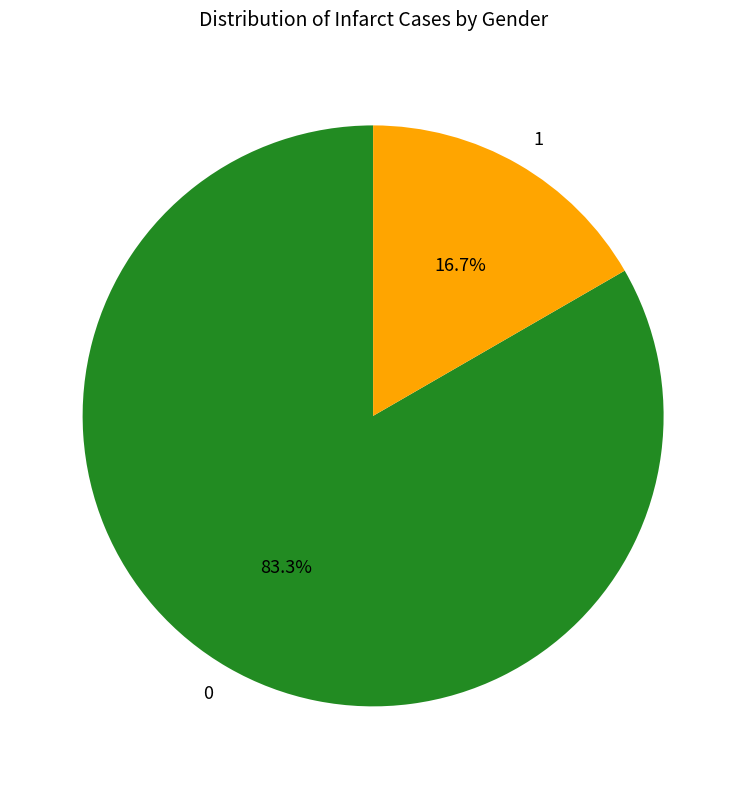

Rank the categories by value from highest to lowest.

0, 1